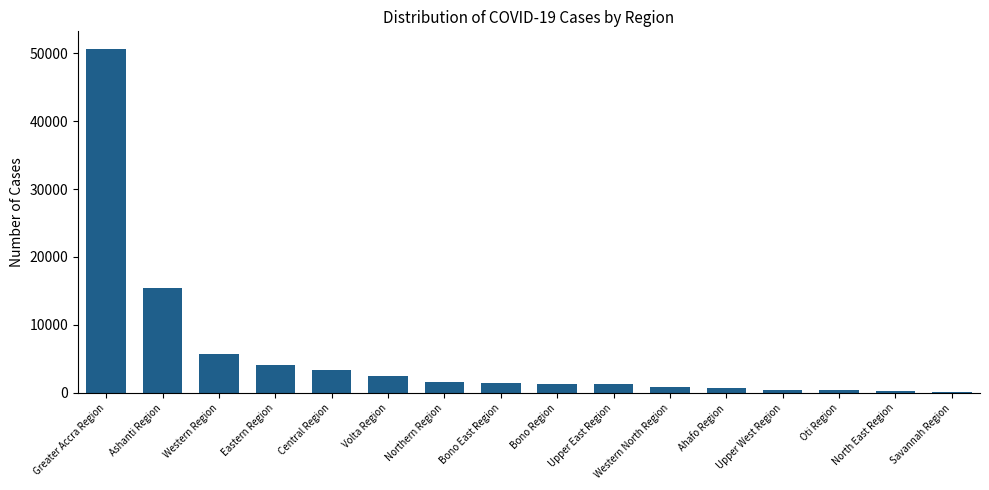

Does the chart contain stacked bars?

No